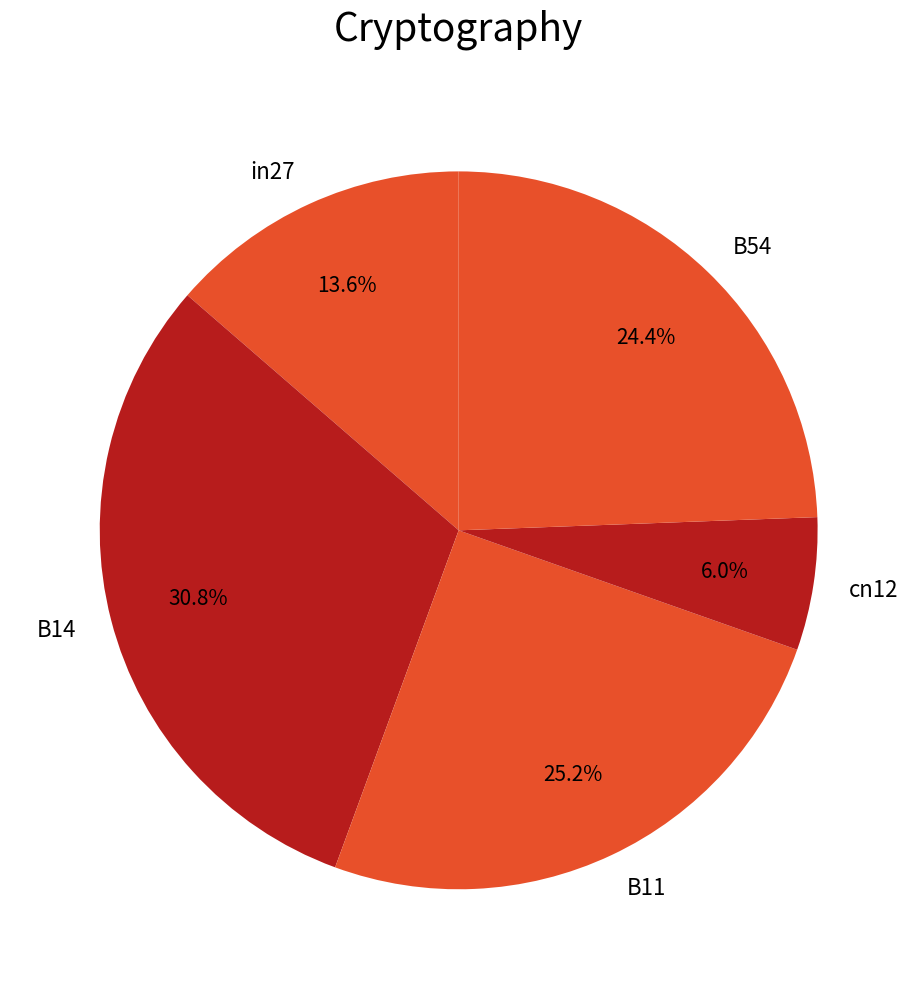

What is the largest slice in the pie chart?

B14